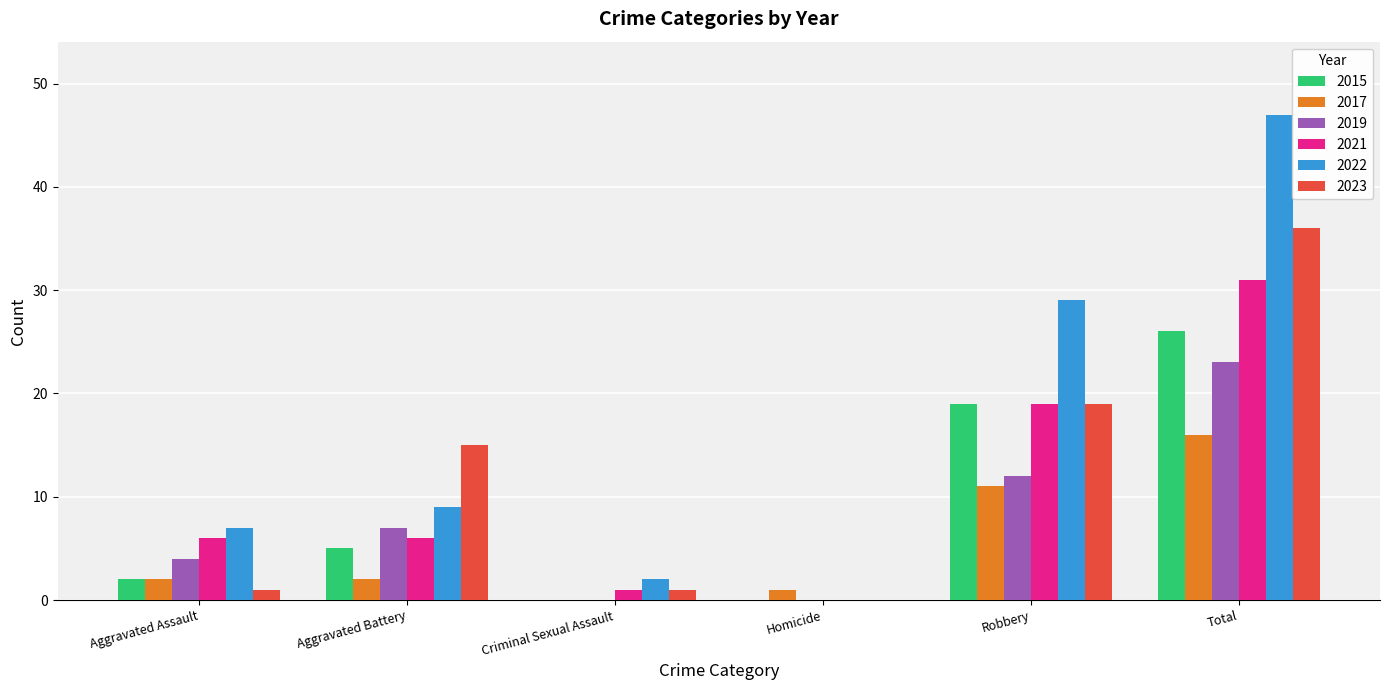

Which series changed the most between Aggravated Battery and Total?

2022